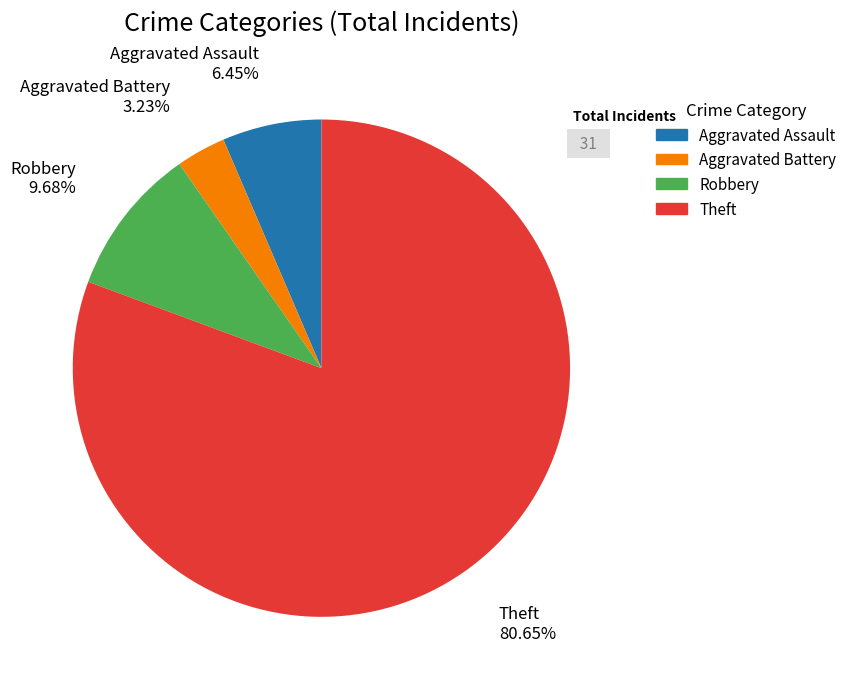

How many segments does this pie chart have?

4